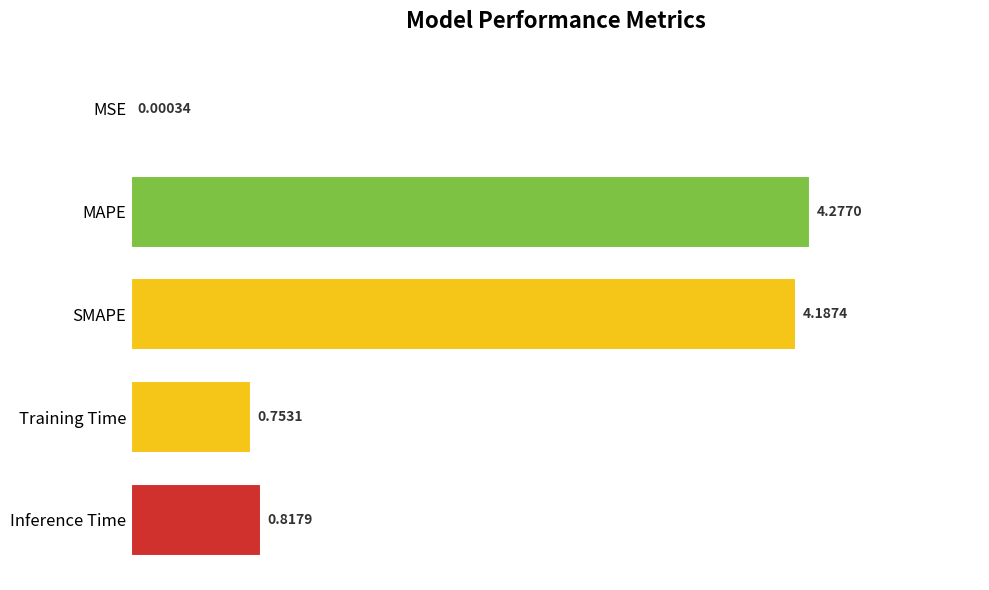

At which category does the chart reach its peak across all series?

MAPE